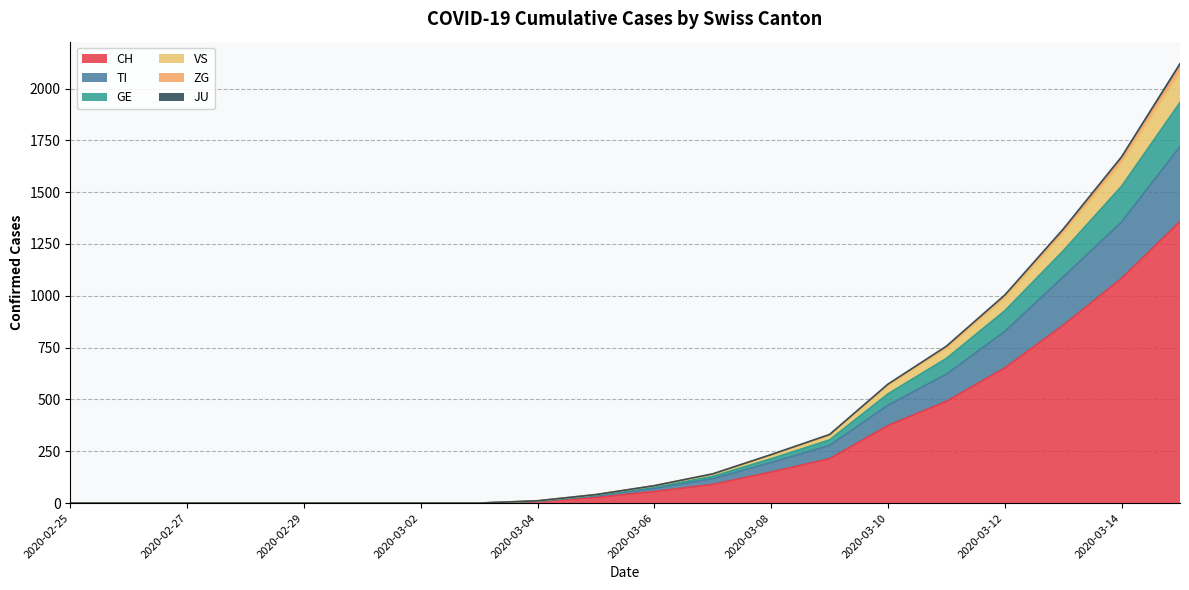

True or false: GE and VS cross at least once.

False